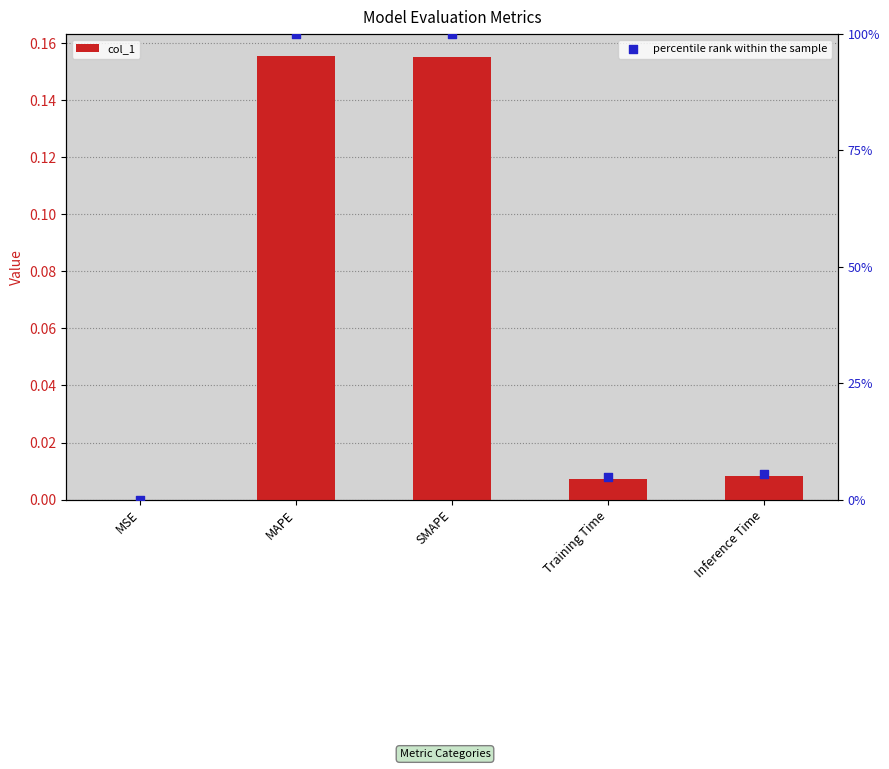

Which series has the widest spread of Y values?

percentile rank within the sample